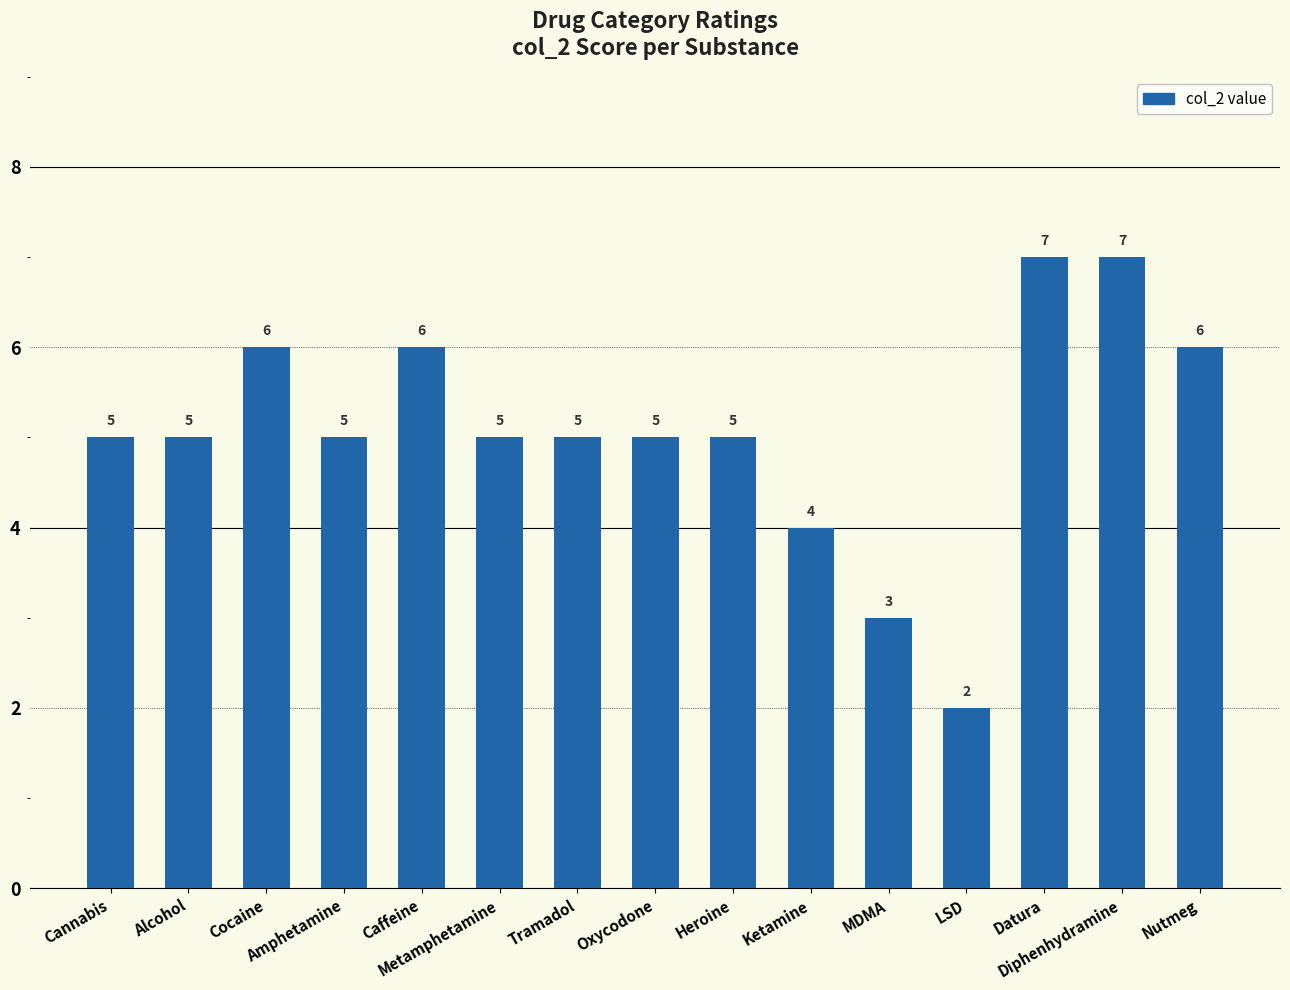

How many values are between 5 and 6?

10